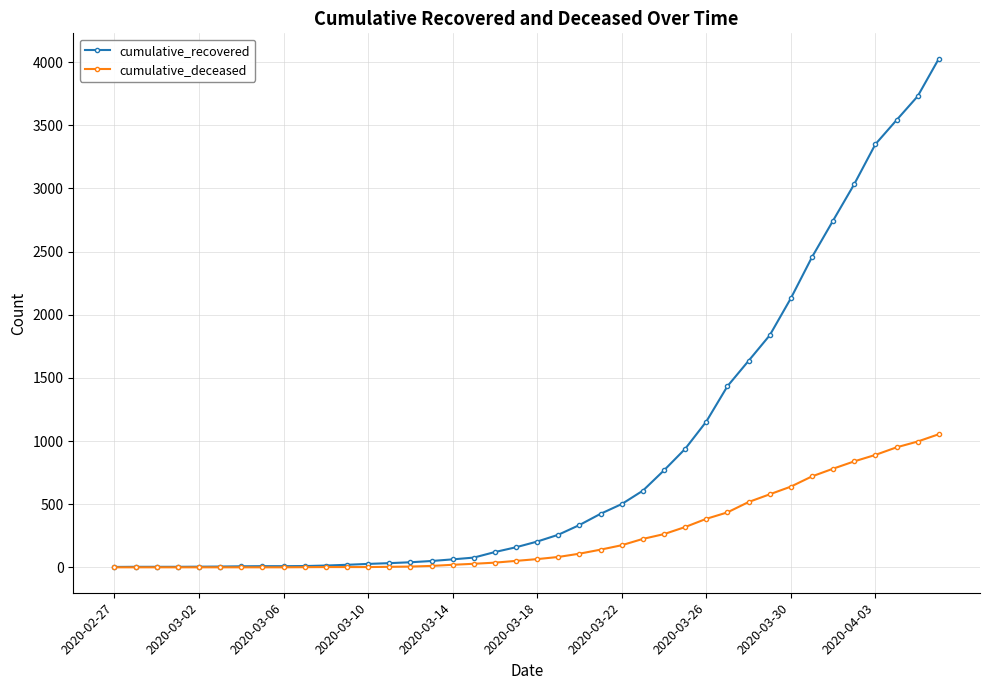

Which series has the largest total across all categories?

cumulative_recovered